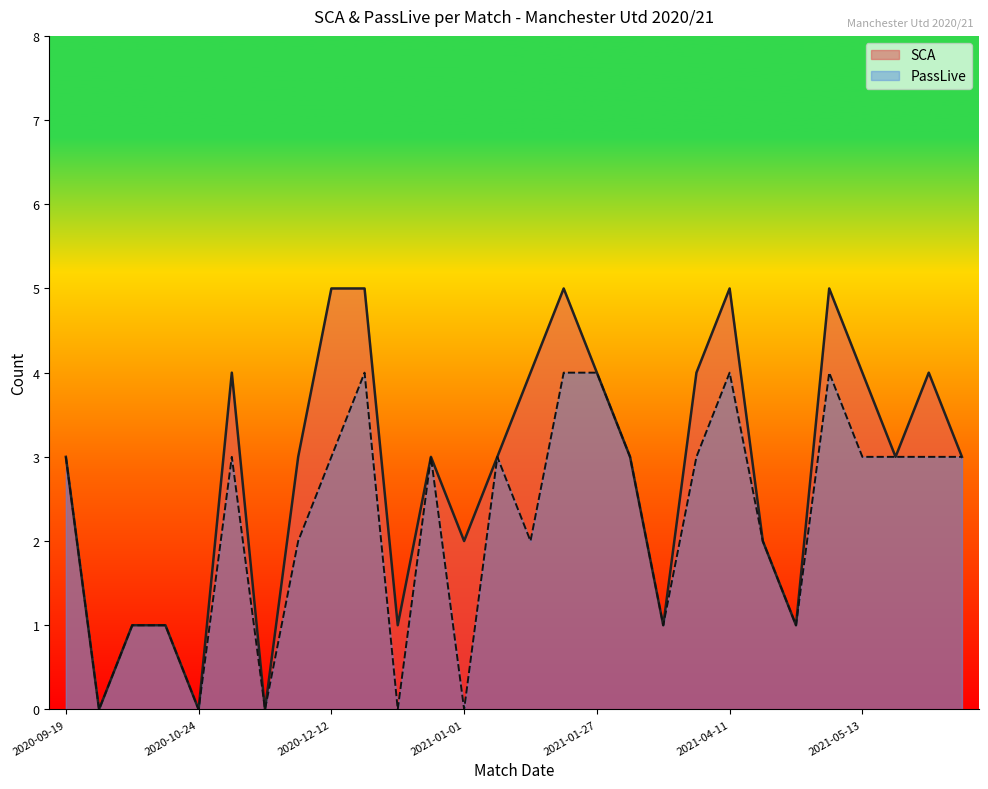

The SCA series shows 0 at 2020-10-24. True or false?

True